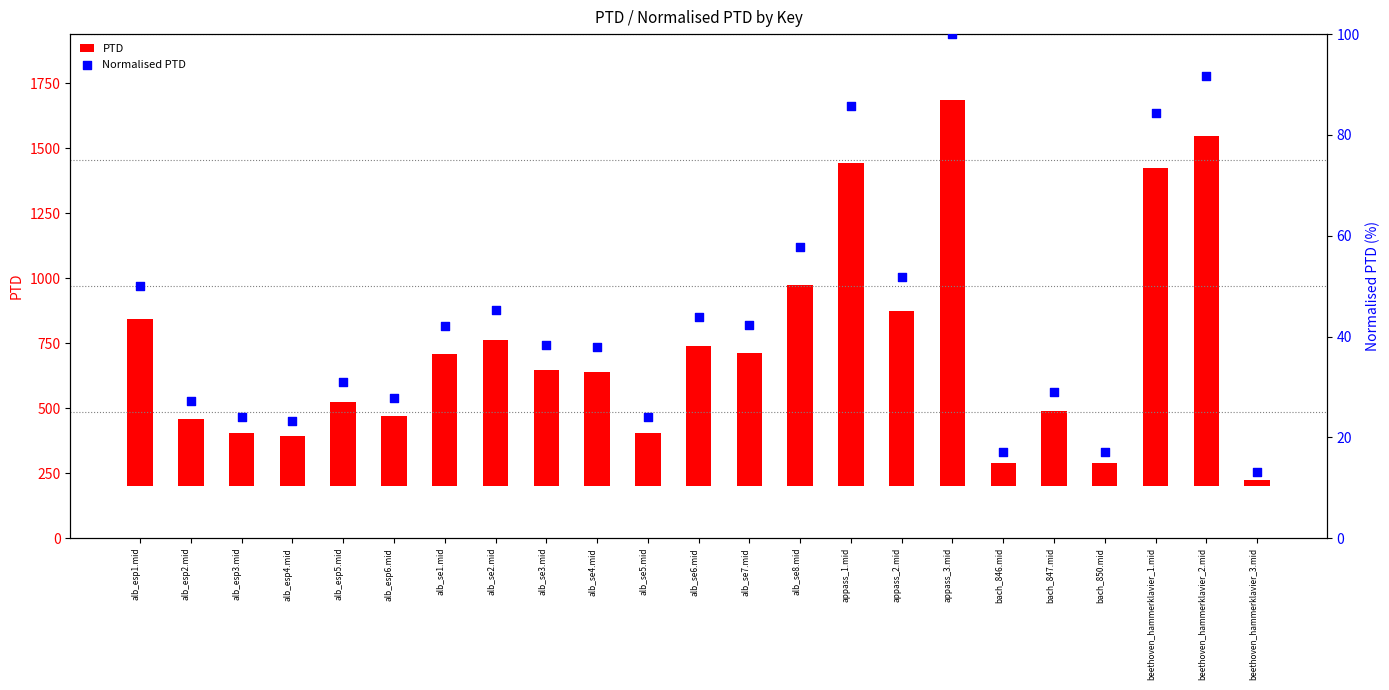

At how many categories does at least one series exceed 975?

4